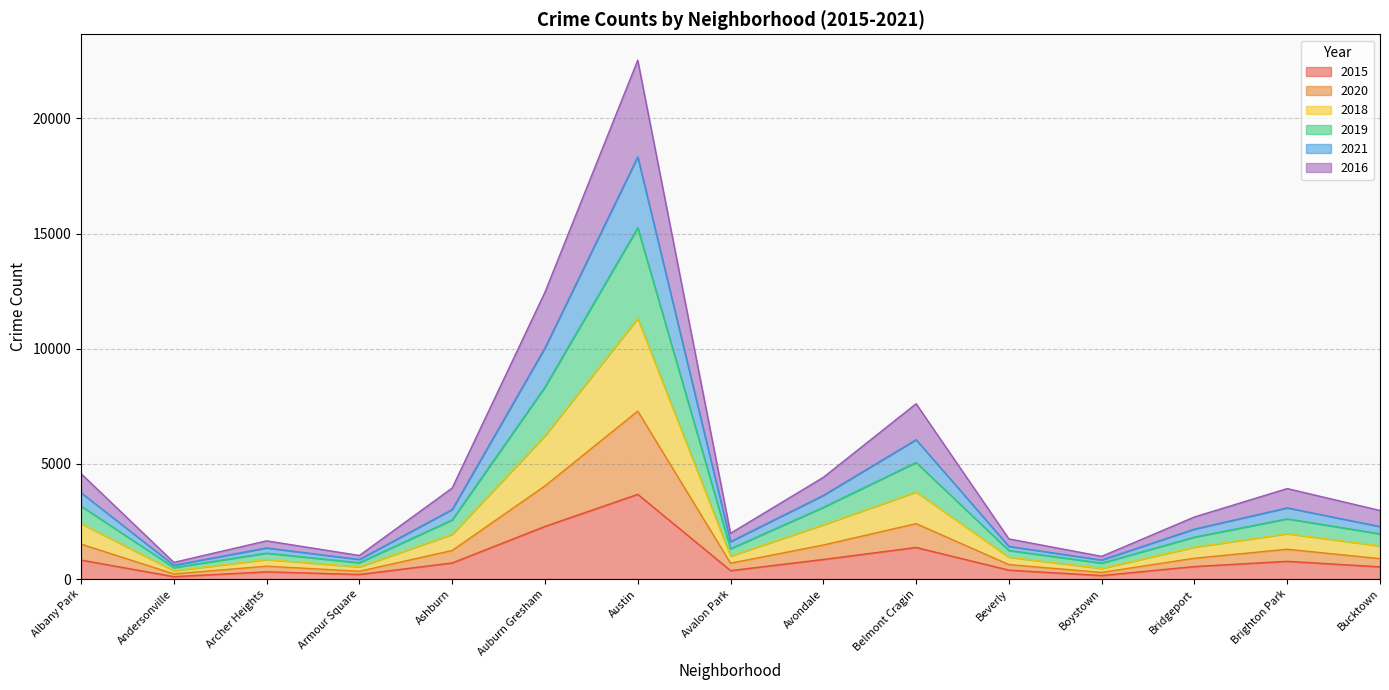

The value of 2015 at Auburn Gresham is 3223. True or false?

False